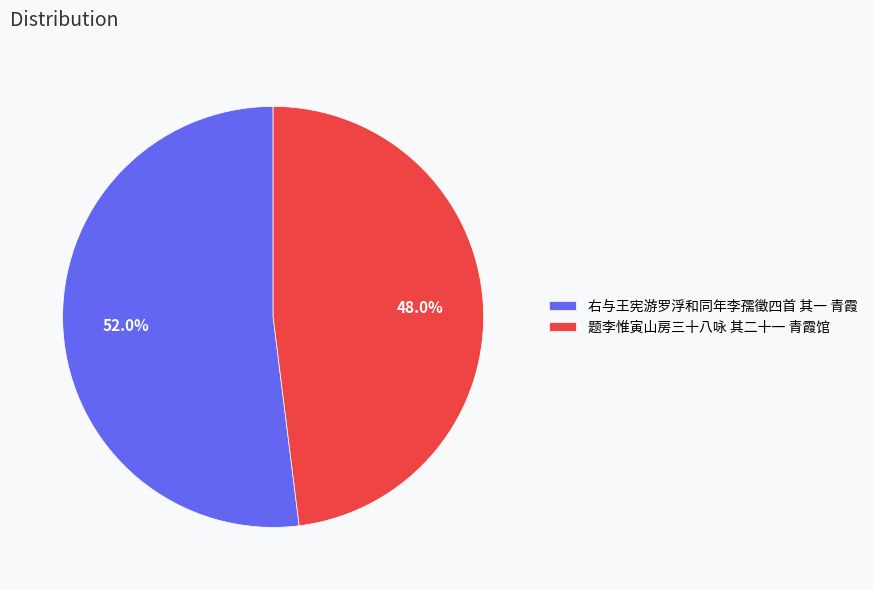

What is the largest slice in the pie chart?

右与王宪游罗浮和同年李孺徵四首 其一 青霞